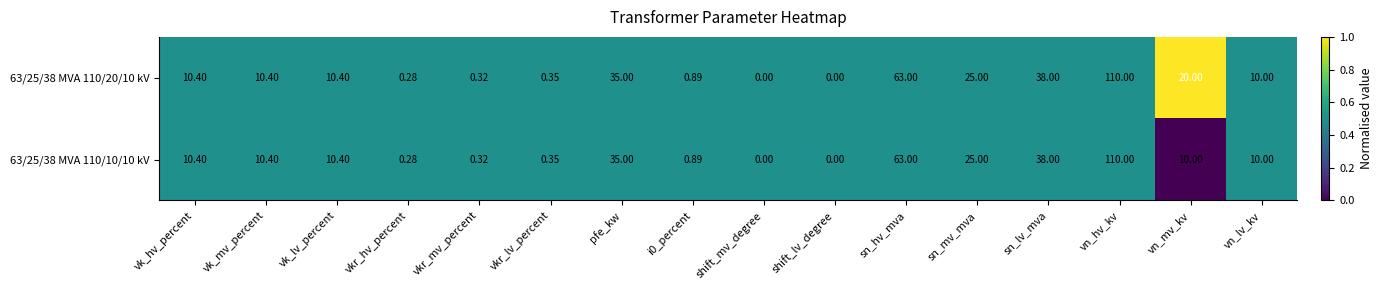

At which label does 63/25/38 MVA 110/20/10 kV first exceed 10?

vk_hv_percent